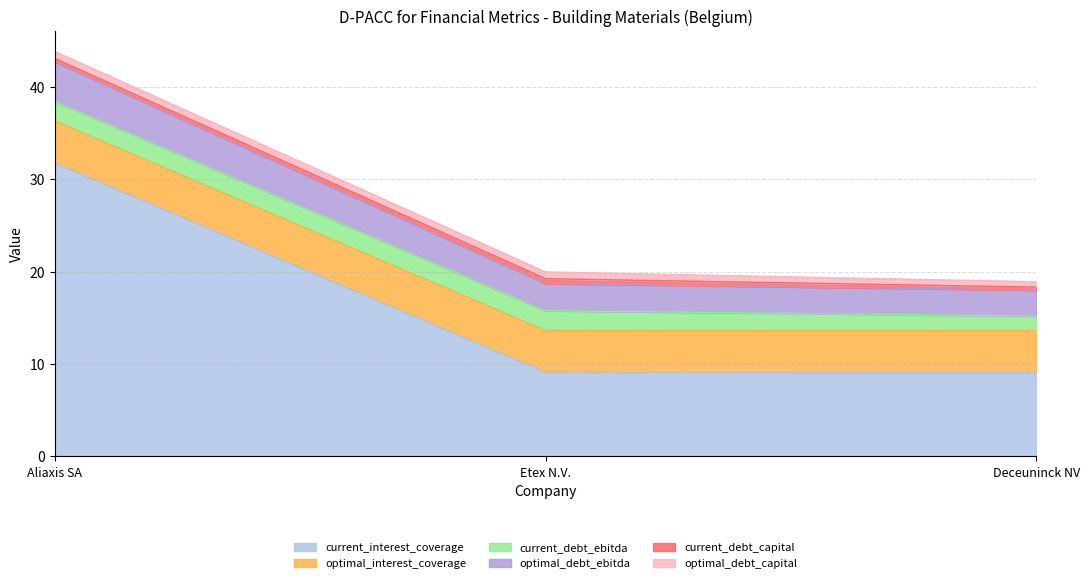

What is the greatest value displayed?

31.8